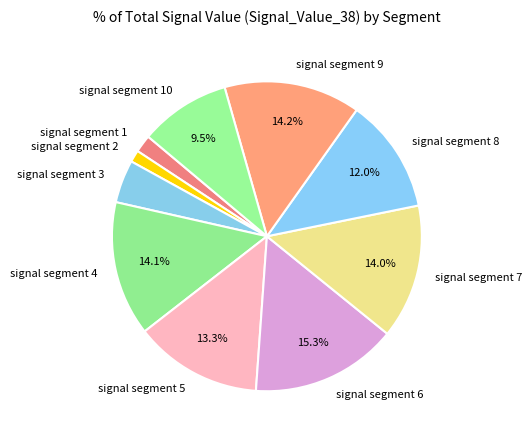

Is there a majority slice in this chart?

No